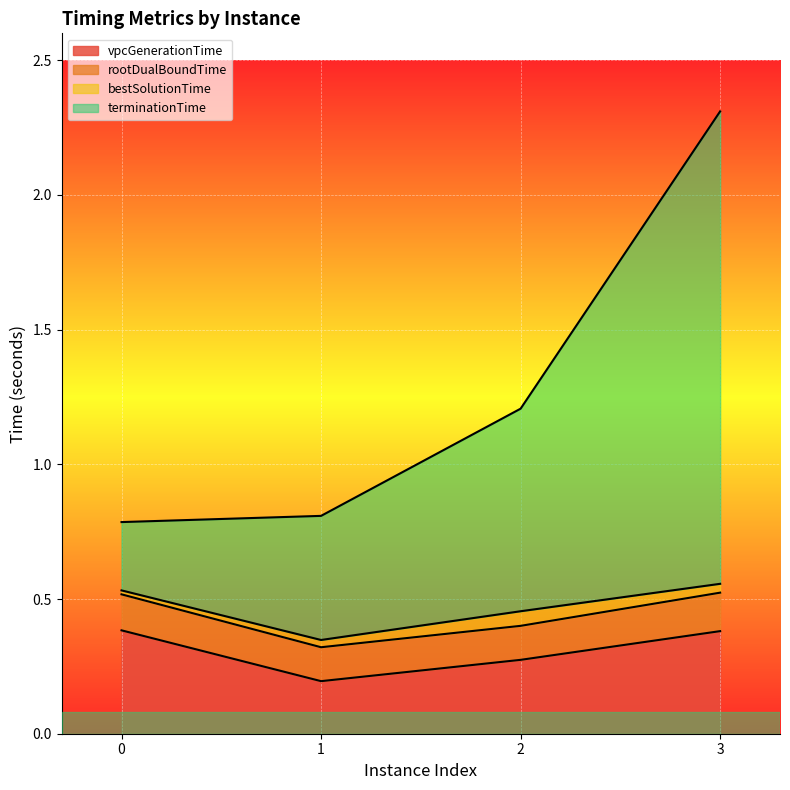

True or false: vpcGenerationTime and rootDualBoundTime intersect in this chart.

False